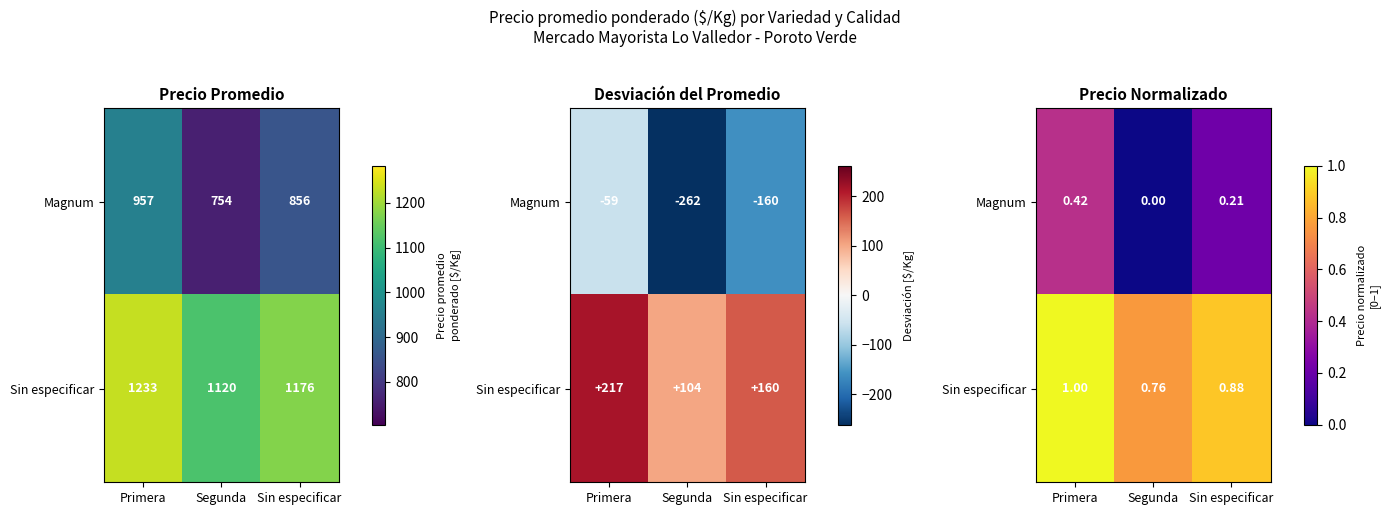

Where is Magnum nearest to the value 0?

Segunda